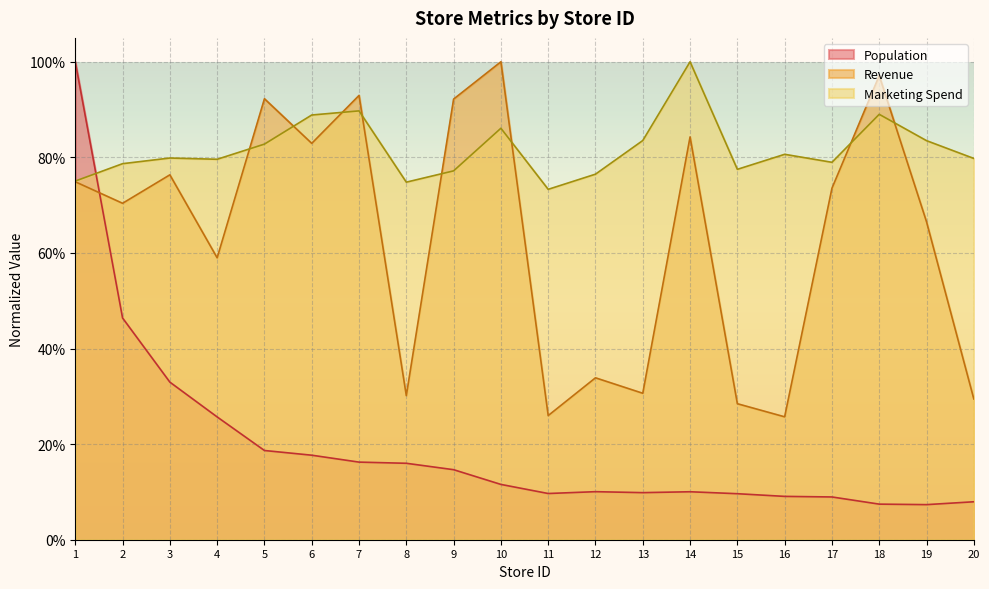

List the series in order of their peak value, highest first.

Revenue, Marketing Spend, Population